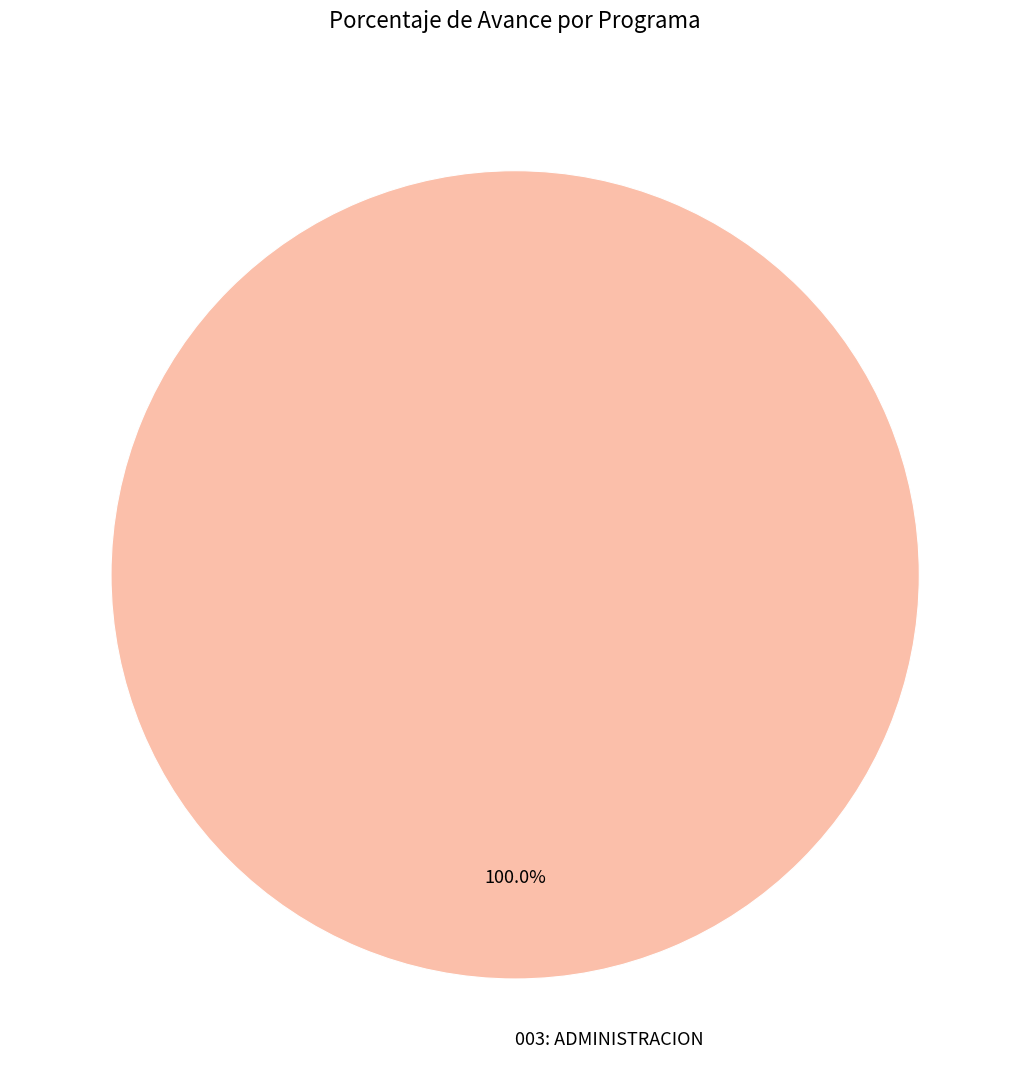

Rank the categories by value from lowest to highest.

003: ADMINISTRACION